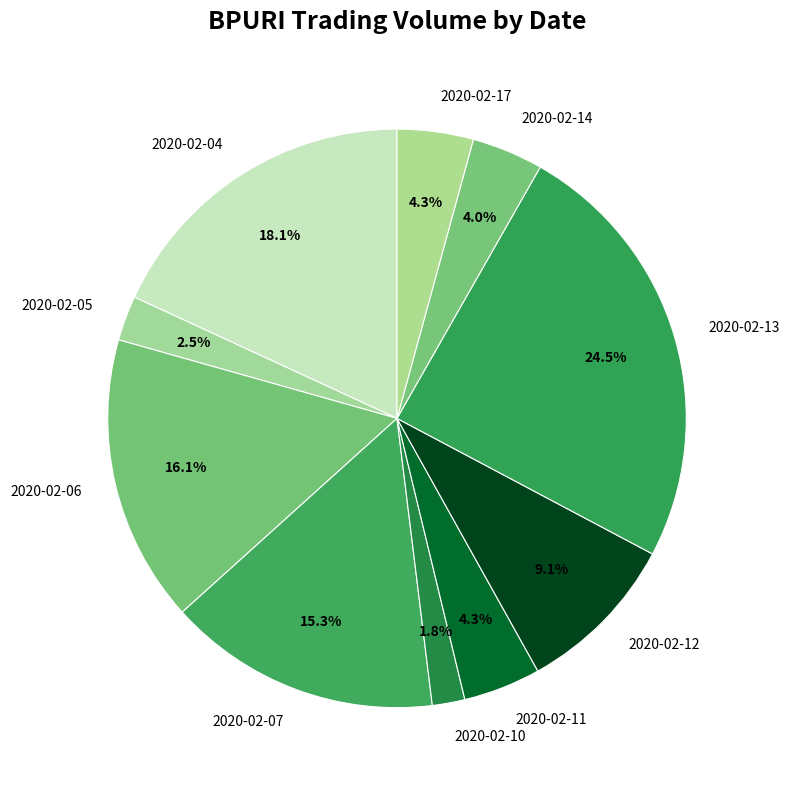

Is there a majority slice in this chart?

No